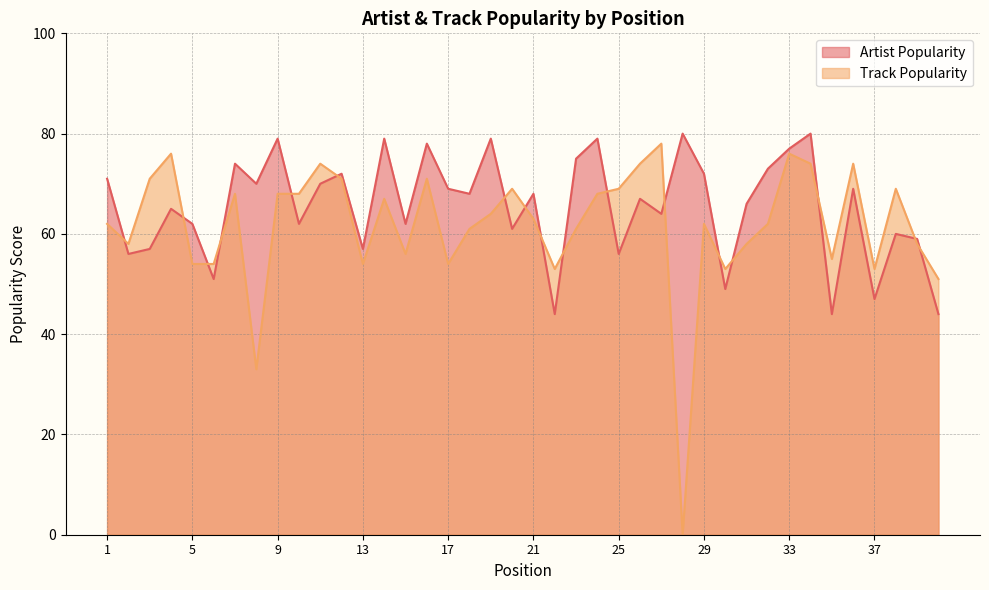

Which category has the highest value in the Track Popularity series?

27